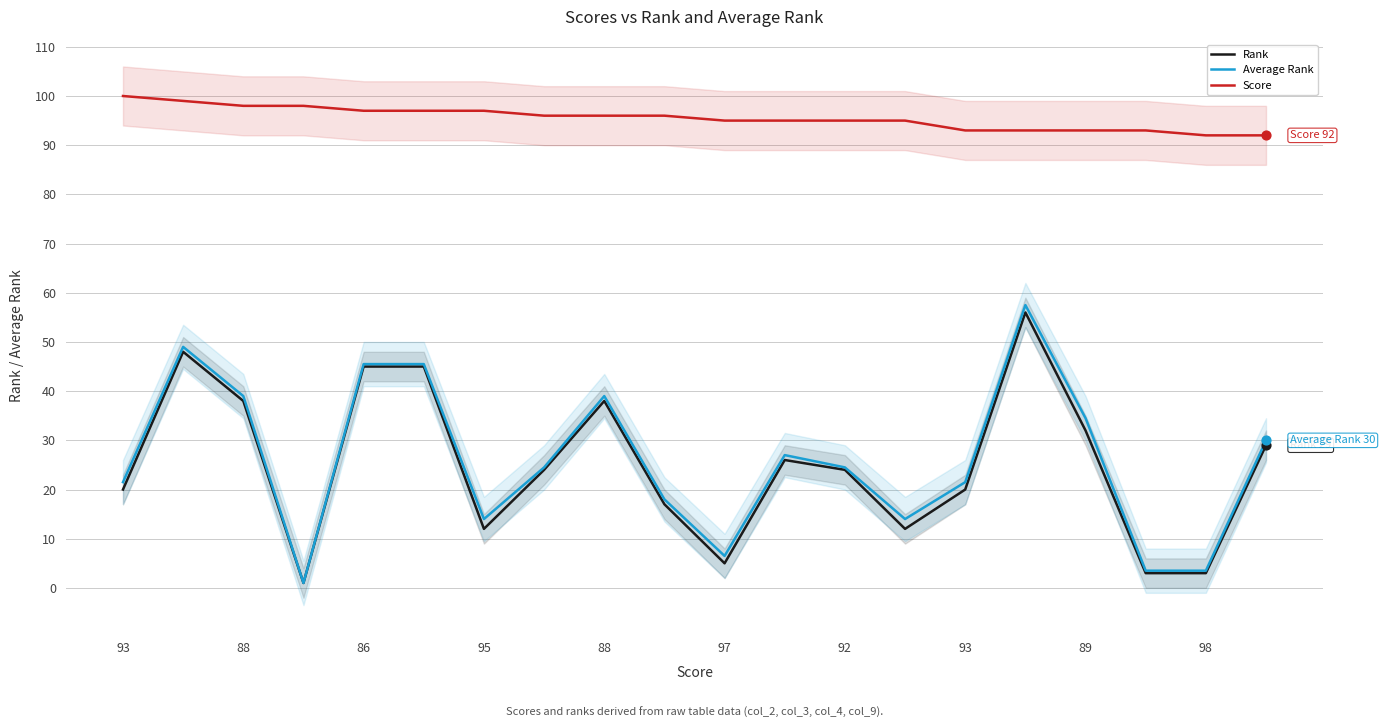

Which series reaches the minimum Y coordinate?

Rank